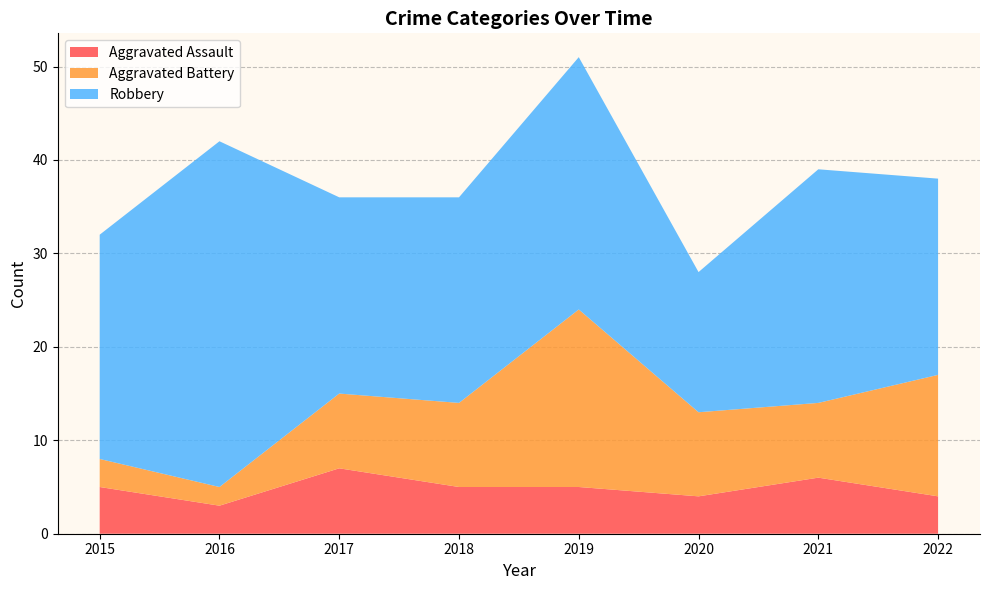

Reading right to left, transcribe all the data shown in this chart.

Aggravated Assault: 2022=4	2021=6	2020=4	2019=5	2018=5	2017=7	2016=3	2015=5
Aggravated Battery: 2022=13	2021=8	2020=9	2019=19	2018=9	2017=8	2016=2	2015=3
Robbery: 2022=21	2021=25	2020=15	2019=27	2018=22	2017=21	2016=37	2015=24